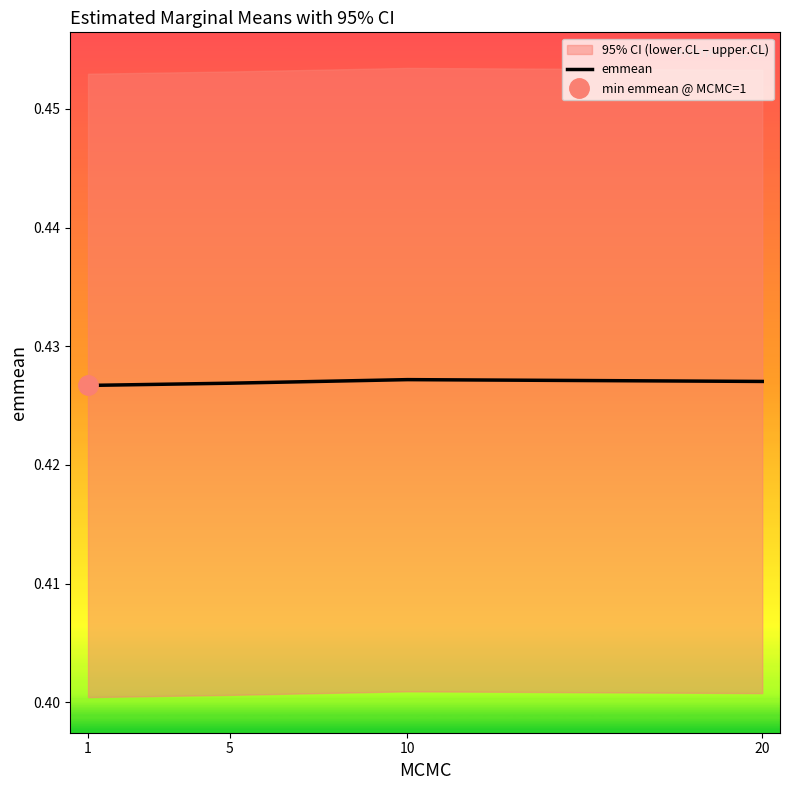

Does the chart have visible grid lines?

No